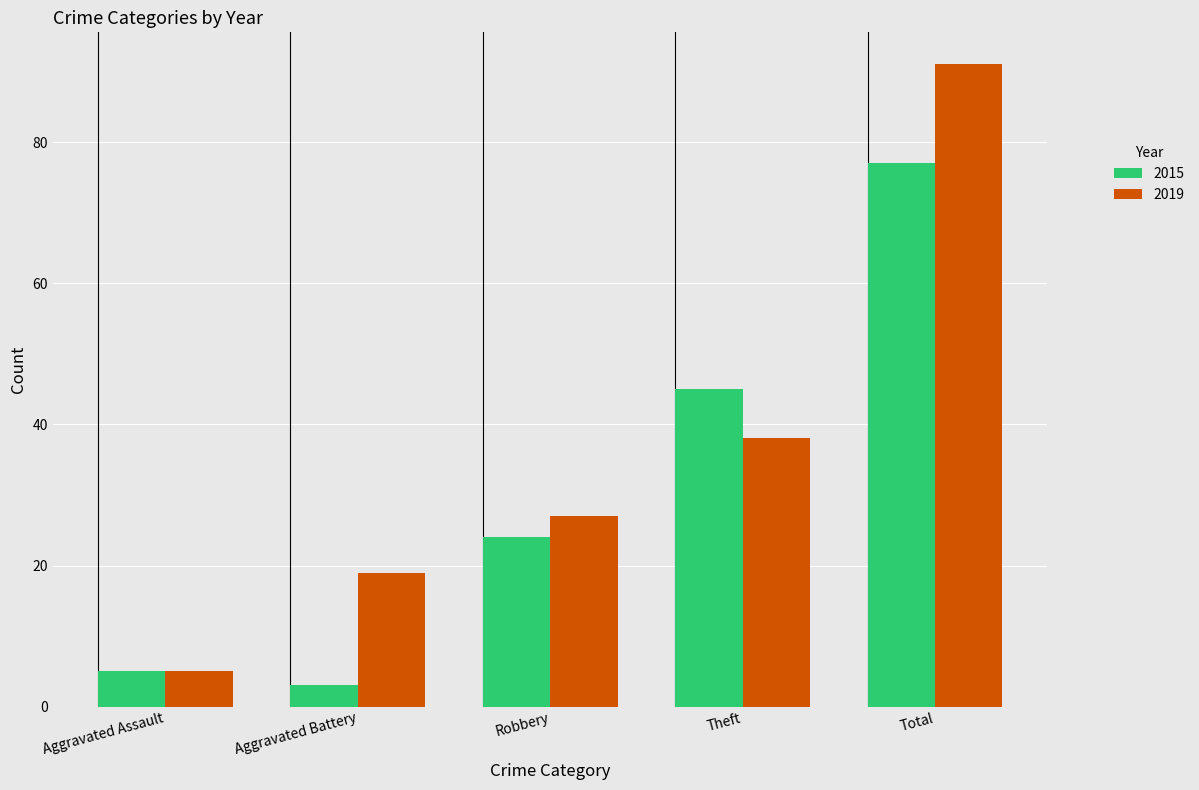

What is the average value of the 2019 series?

36